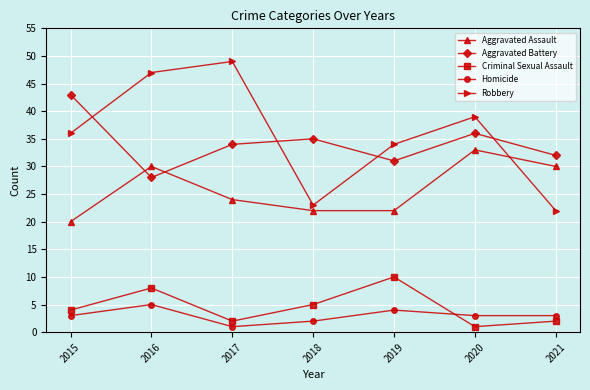

What is the sum of the Aggravated Battery values at 2020 and 2015?

79